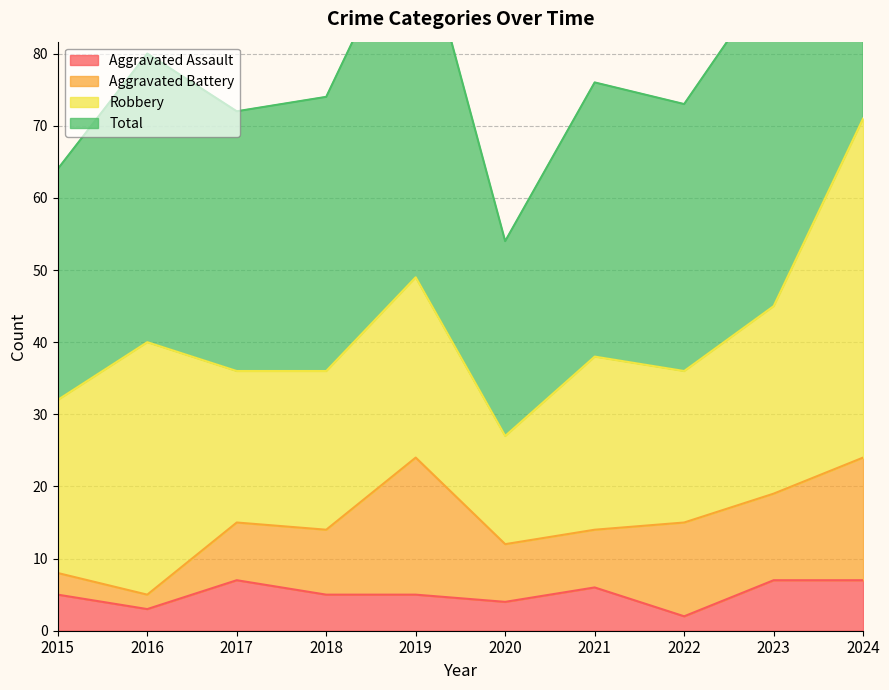

Where is Aggravated Assault nearest to the value 4?

2020